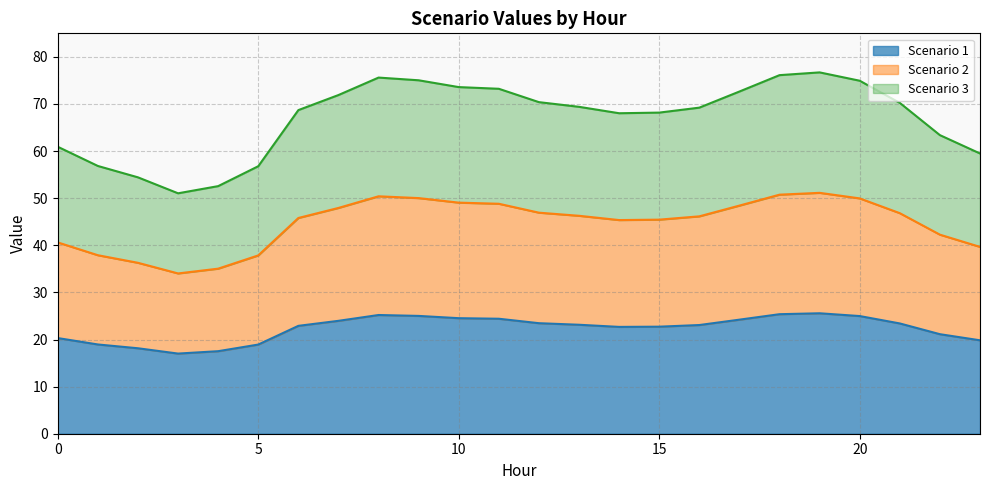

What is the sum of the Scenario 1 values at 14 and 20?

47.7